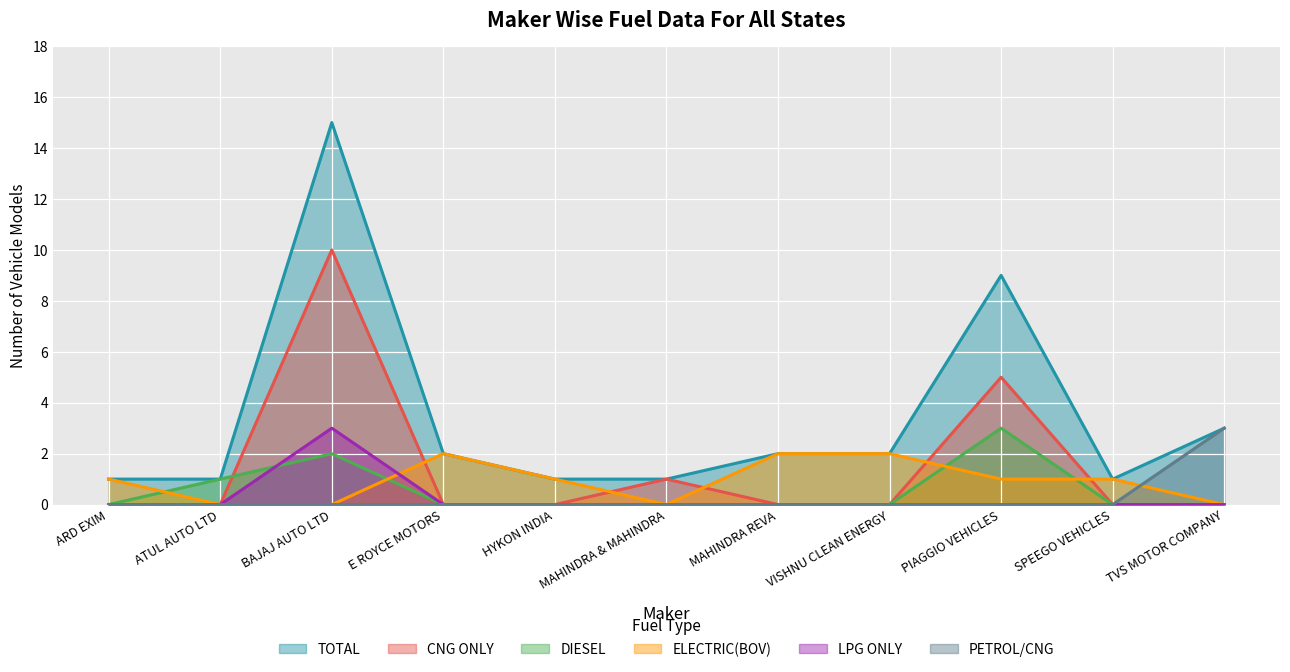

At MAHINDRA REVA, list the series in order from largest to smallest.

TOTAL, ELECTRIC(BOV), CNG ONLY, DIESEL, LPG ONLY, PETROL/CNG